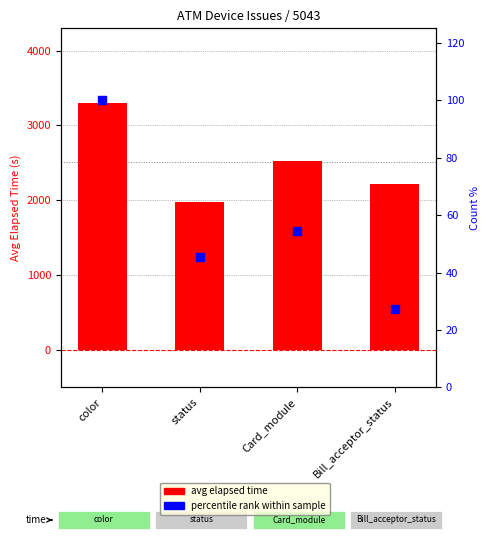

What is the total value across all series at Card_module?

2581.5